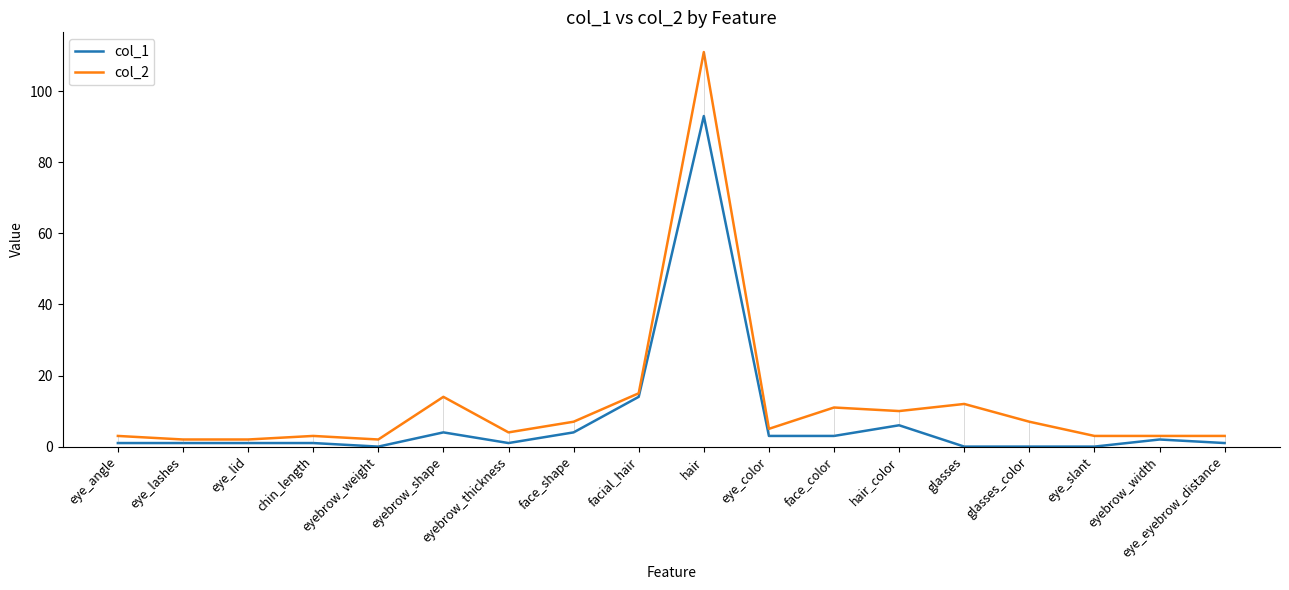

What position from the left is glasses?

14